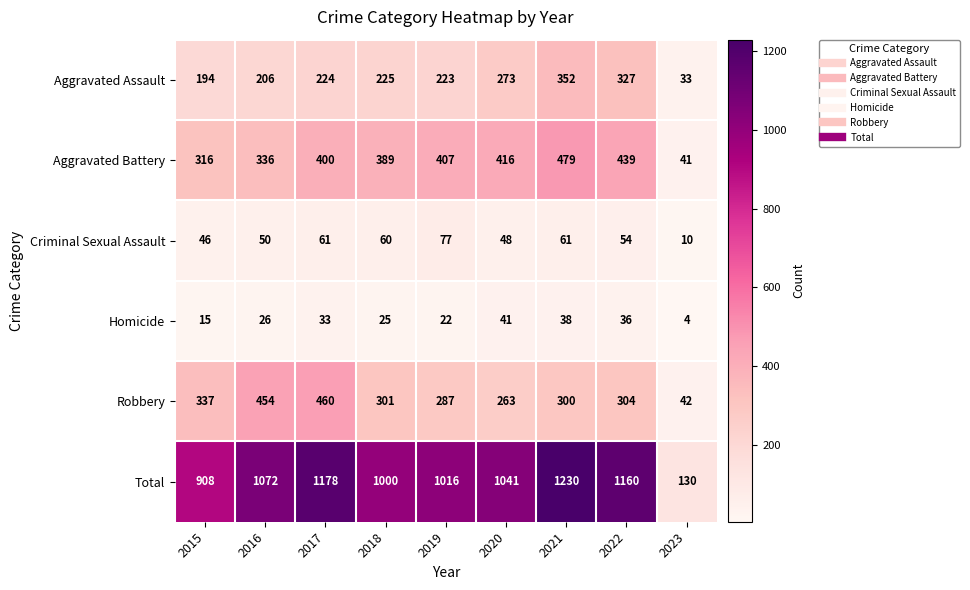

What is the minimum value shown in the chart?

4